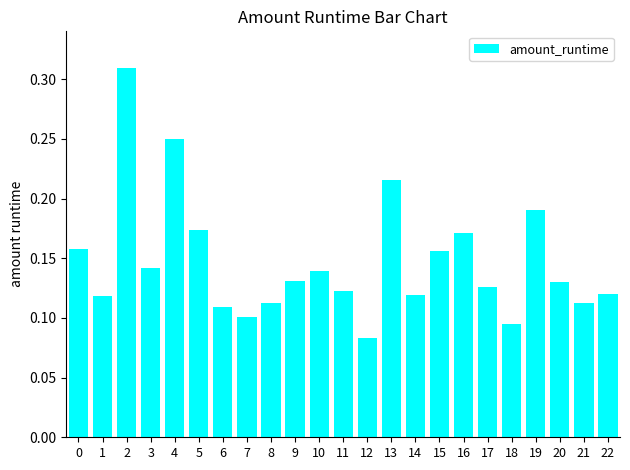

Between 5 and 6, which is larger?

5